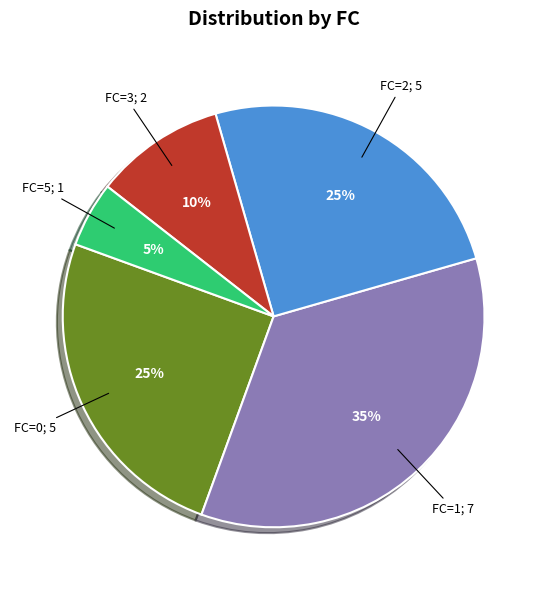

To the nearest percent, what is the average slice percentage?

20%